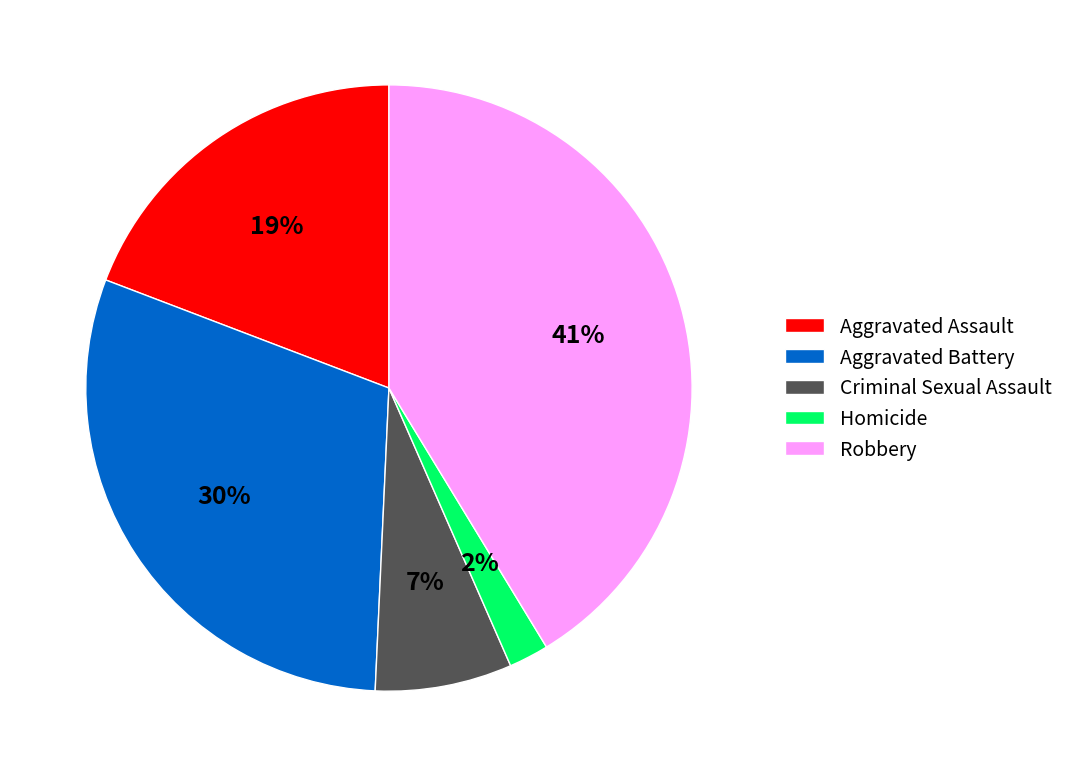

Does any single category account for the majority?

No